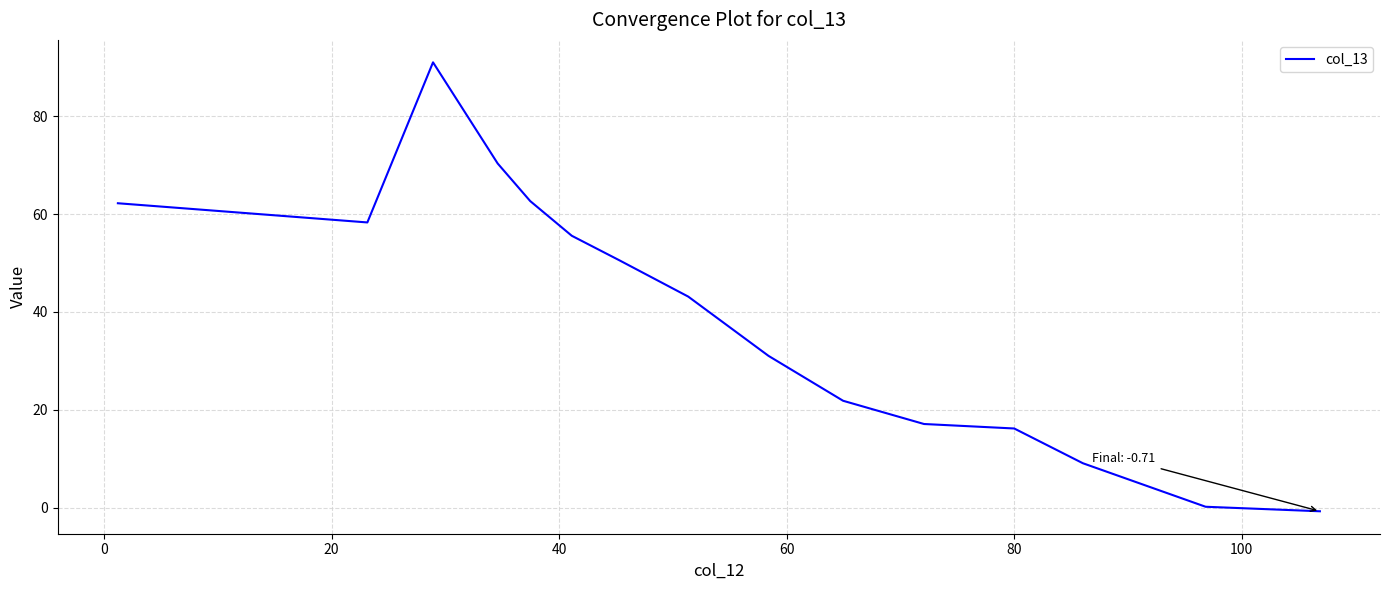

Reading left to right, list all the values displayed in this chart.

62.2	58.3	91.0	70.3	62.7	55.6	50.5	43.1	31.0	21.9	17.1	16.2	9.1	0.2	-0.7